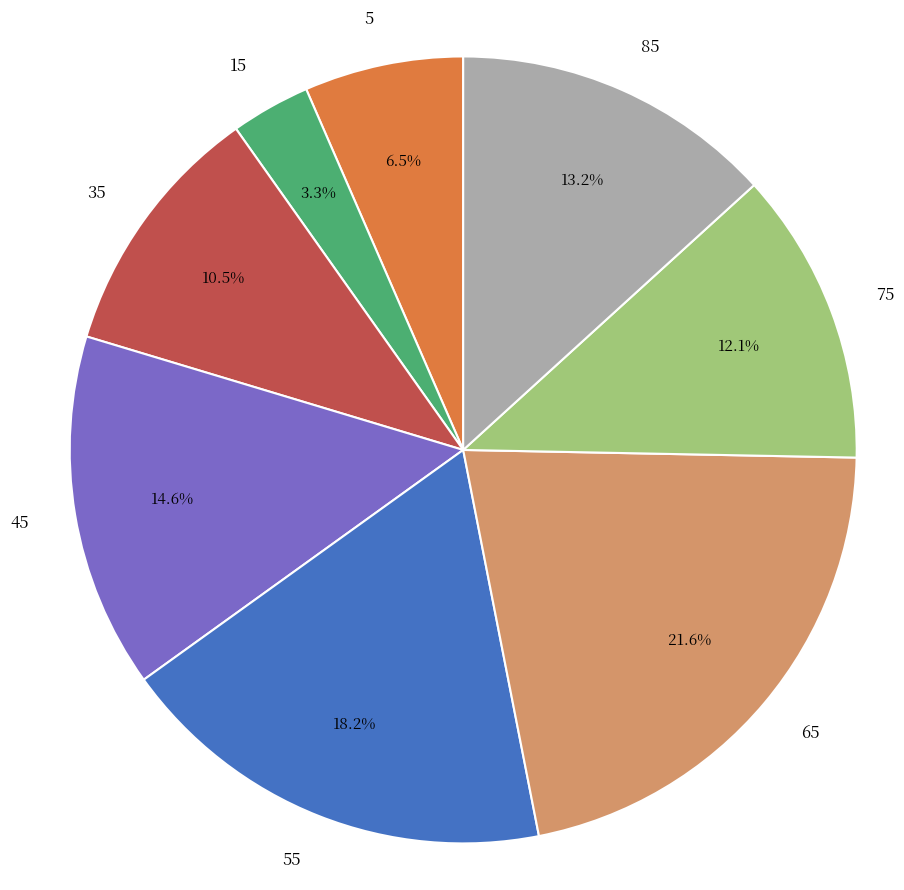

Which has a higher value, 55 or 35?

55